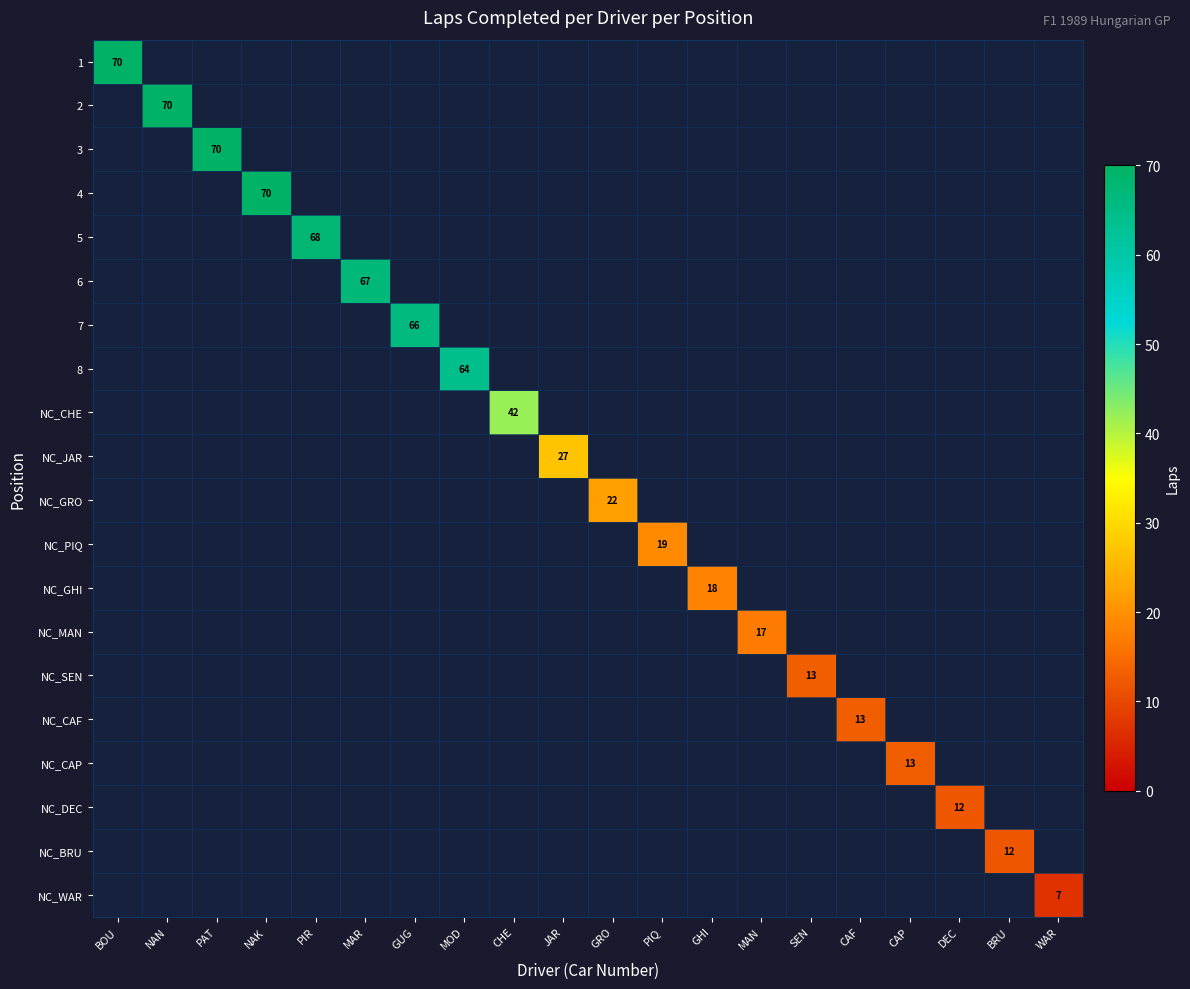

Which category has the highest value across all series?

BOU